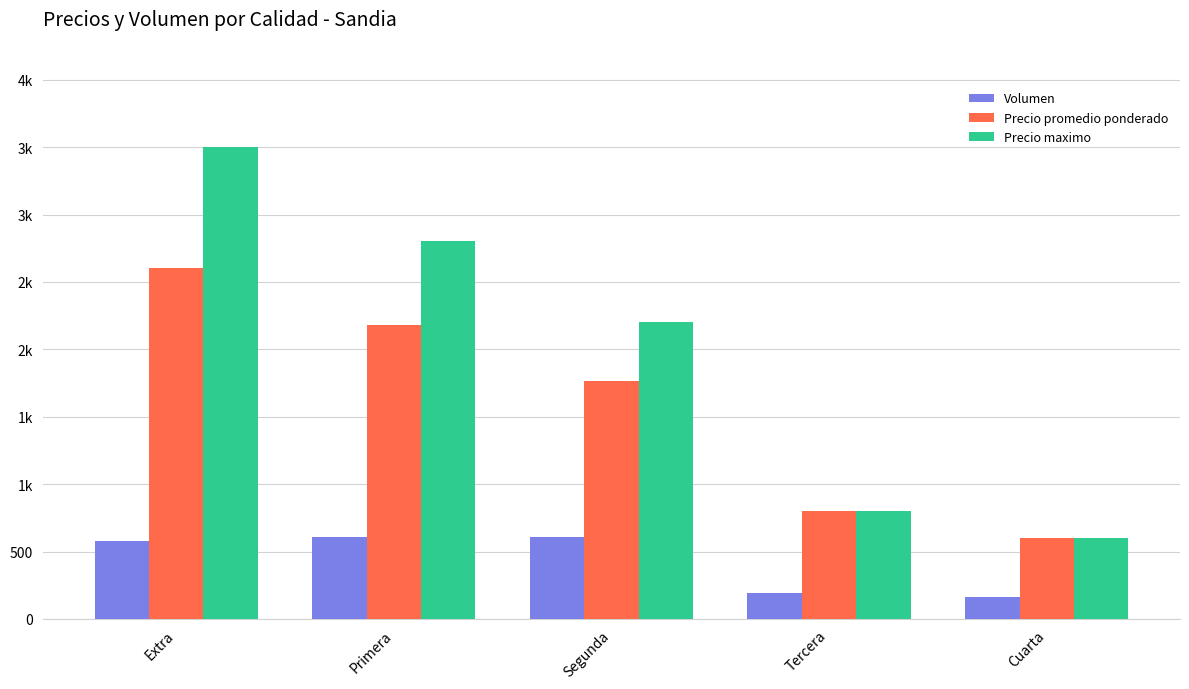

What are all the series names shown in the legend?

Volumen, Precio promedio ponderado, Precio maximo